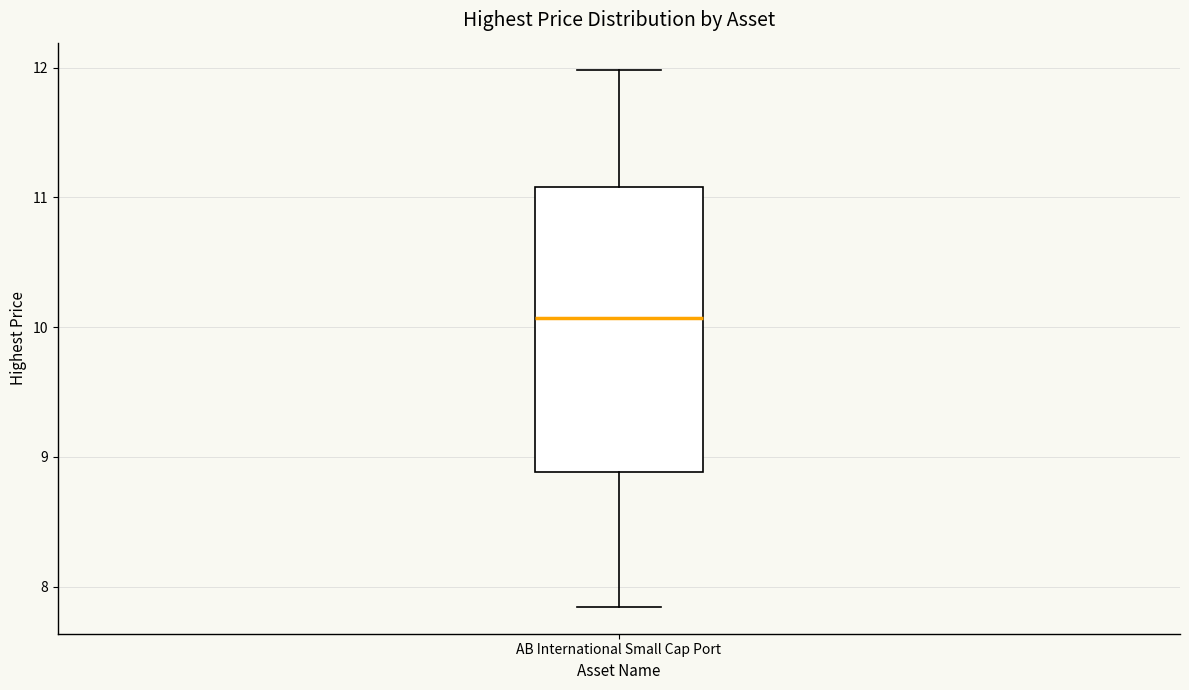

Where does the median line of the box for AB International Small Cap Port sit on the y-axis? The values are not printed on the chart, so give them approximately, as read against the axis.

10.1